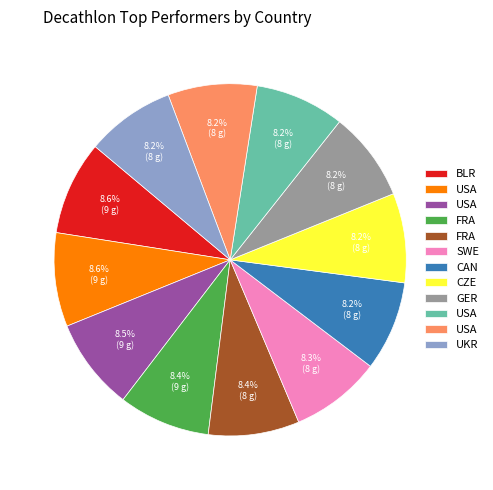

How many slices are in this pie chart?

12